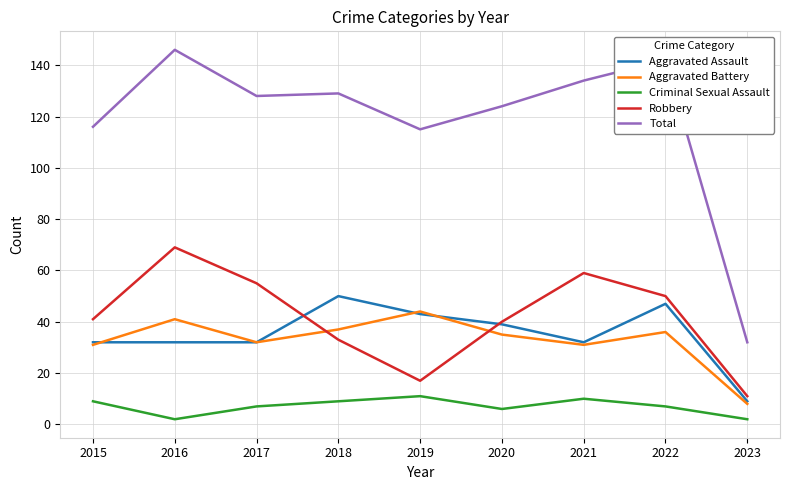

True or false: Aggravated Assault has a value of 57 at 2020.

False